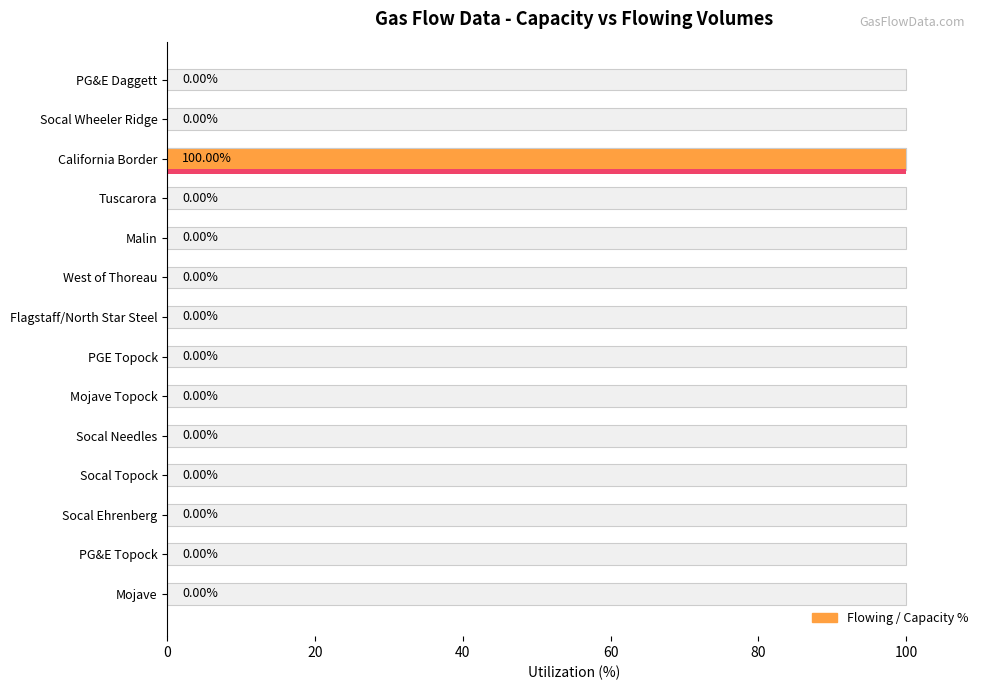

How many bars are there in total?

14